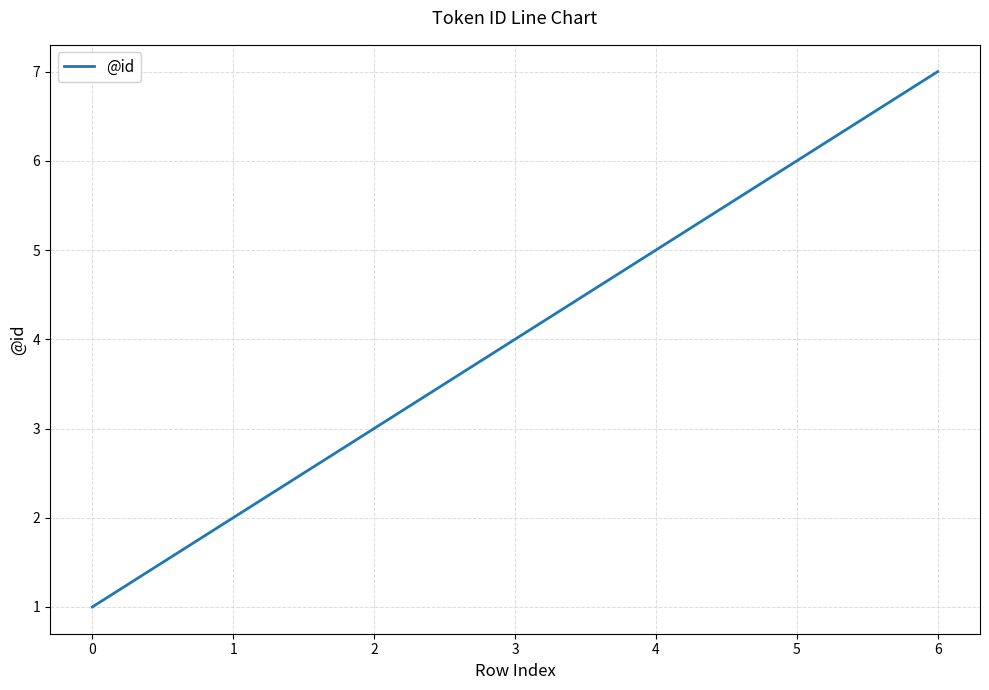

Rank the categories by value from highest to lowest.

6, 5, 4, 3, 2, 1, 0